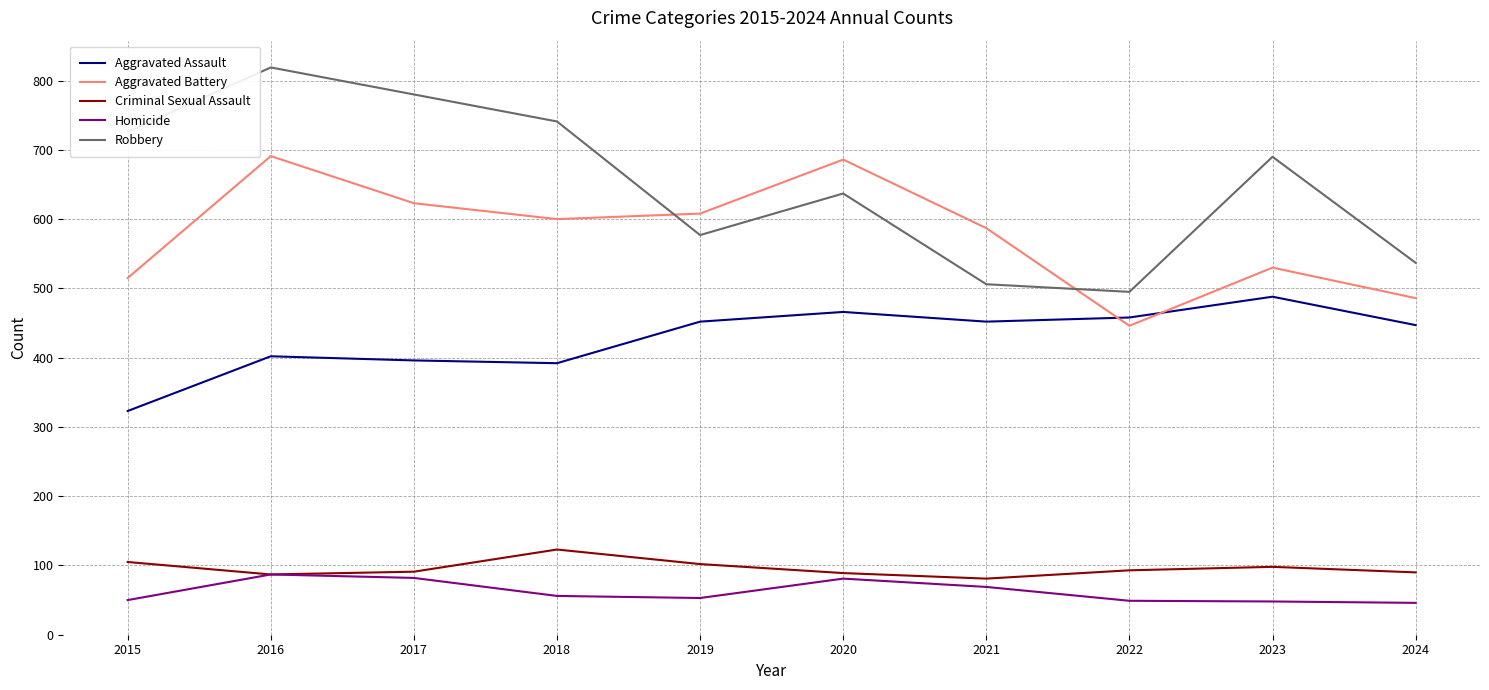

How many values in the Homicide series are below 56?

5